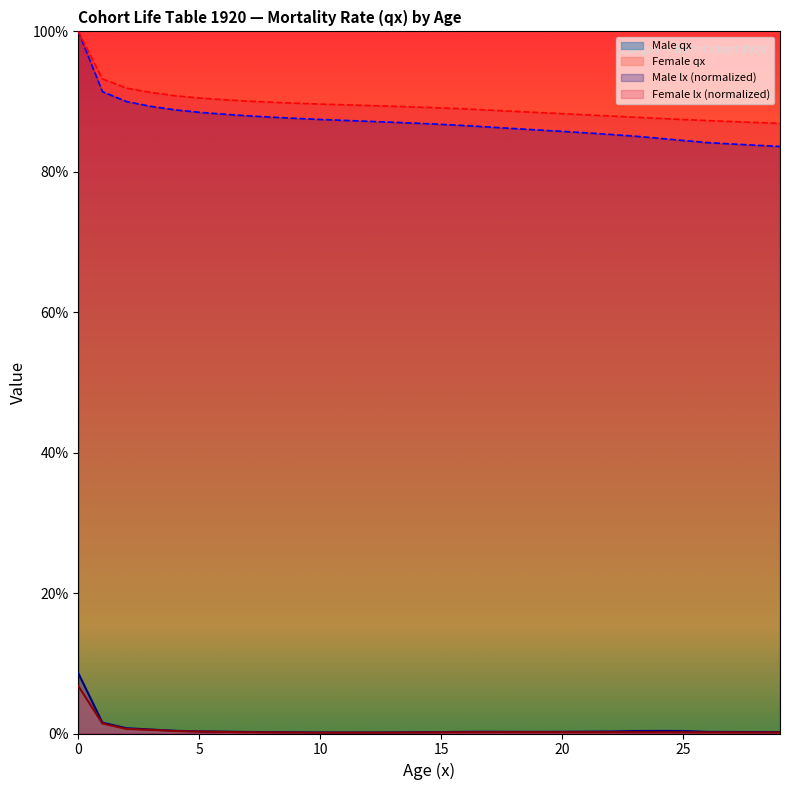

What is the sum of the Male lx values at 14 and 4?

1.8